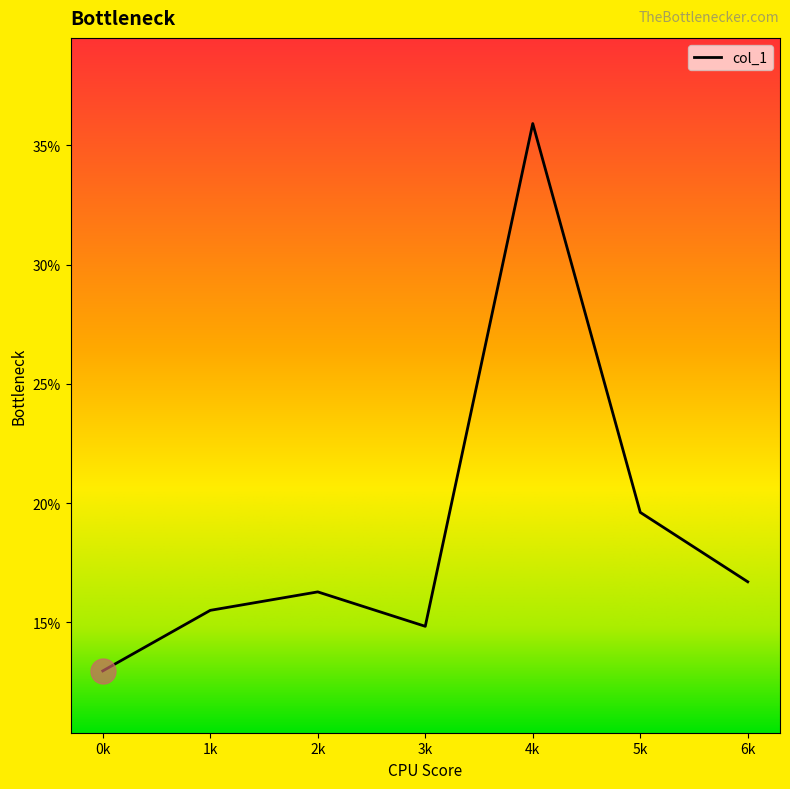

How many interior local peaks (higher than both neighbors) does the data have?

2